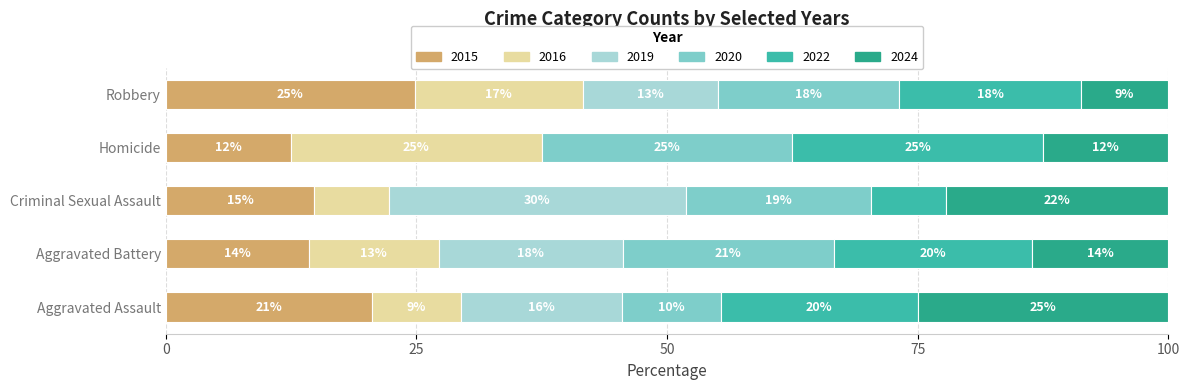

Is it true that 2024 equals 8 at Aggravated Assault?

False